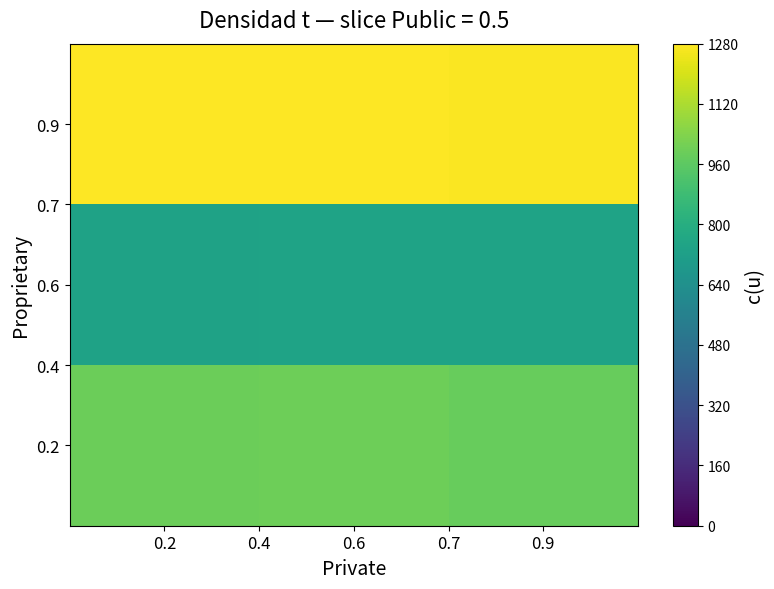

What is the total value across all series at 0.9?

3000.4